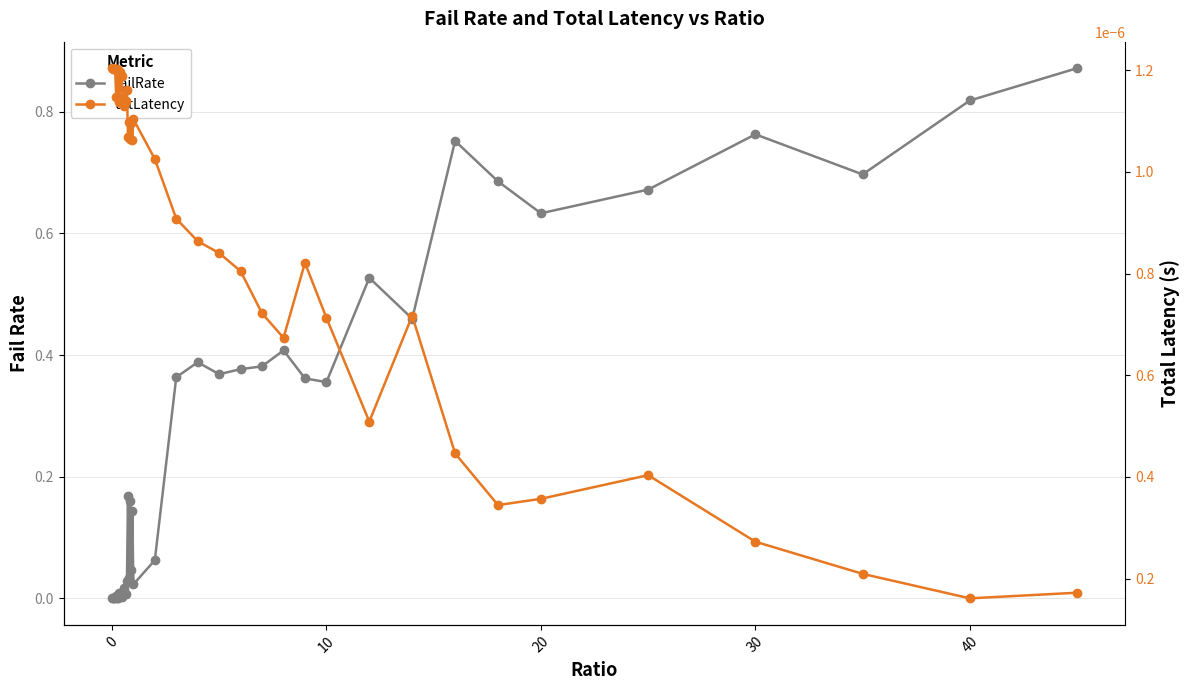

Which series has the largest total across all categories?

failRate